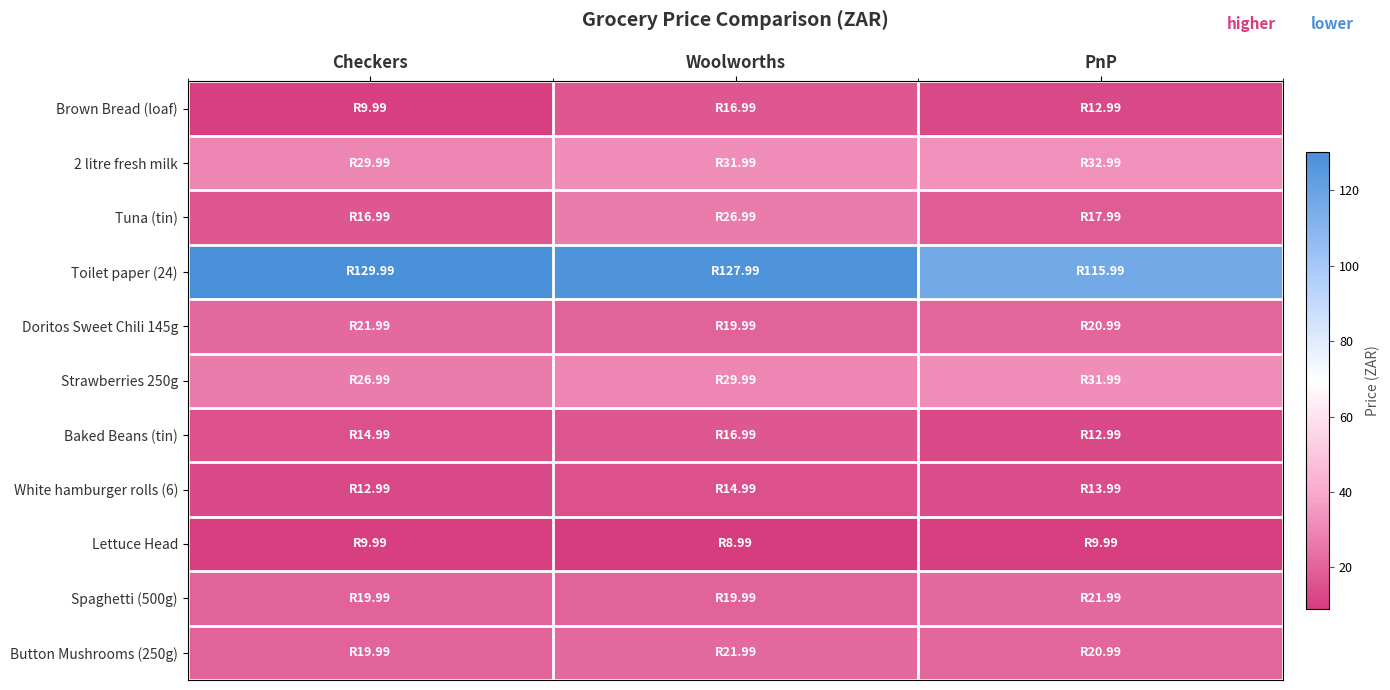

Reading left to right, transcribe all the data shown in this chart.

Brown Bread (loaf): Checkers=10.0	Woolworths=17.0	PnP=13.0
2 litre fresh milk: Checkers=30.0	Woolworths=32.0	PnP=33.0
Tuna (tin): Checkers=17.0	Woolworths=27.0	PnP=18.0
Toilet paper (24): Checkers=130.0	Woolworths=128.0	PnP=116.0
Doritos Sweet Chili 145g: Checkers=22.0	Woolworths=20.0	PnP=21.0
Strawberries 250g: Checkers=27.0	Woolworths=30.0	PnP=32.0
Baked Beans (tin): Checkers=15.0	Woolworths=17.0	PnP=13.0
White hamburger rolls (6): Checkers=13.0	Woolworths=15.0	PnP=14.0
Lettuce Head: Checkers=10.0	Woolworths=9.0	PnP=10.0
Spaghetti (500g): Checkers=20.0	Woolworths=20.0	PnP=22.0
Button Mushrooms (250g): Checkers=20.0	Woolworths=22.0	PnP=21.0